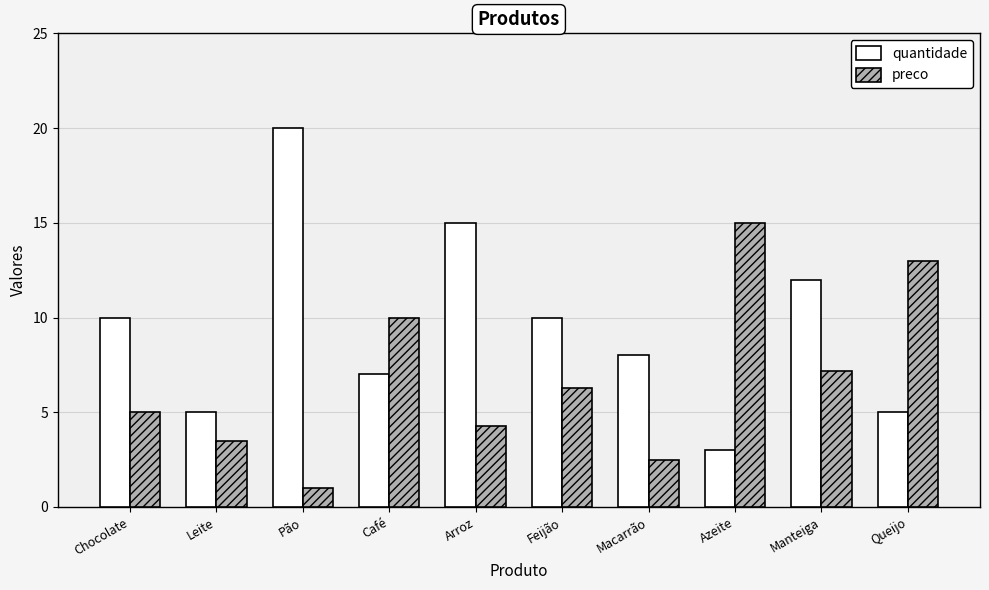

At which category is the sum across all series the highest?

Pão